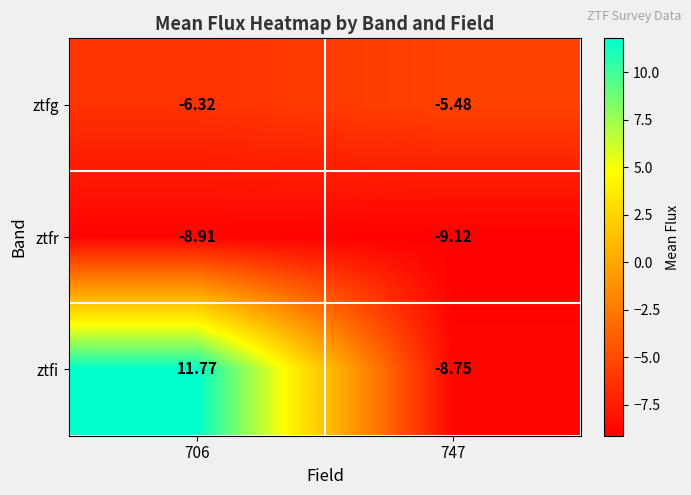

Which series has the widest spread of values?

ztfi